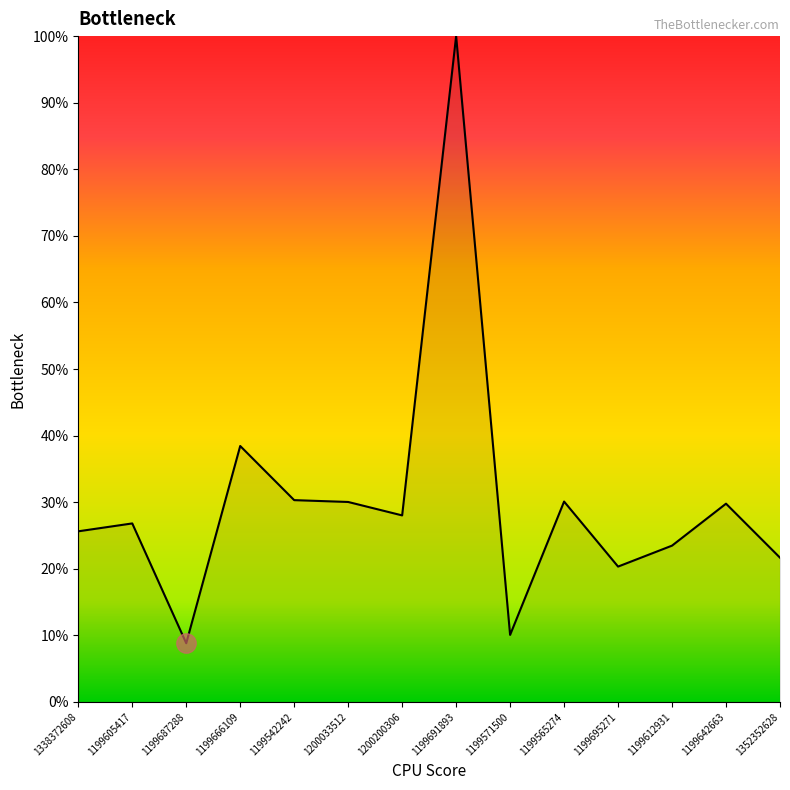

List the labels in order of value, largest first.

1199691893, 1199666109, 1199542242, 1199565274, 1200033512, 1199642663, 1200200306, 1199605417, 1338372608, 1199612931, 1352352628, 1199695271, 1199571500, 1199687288